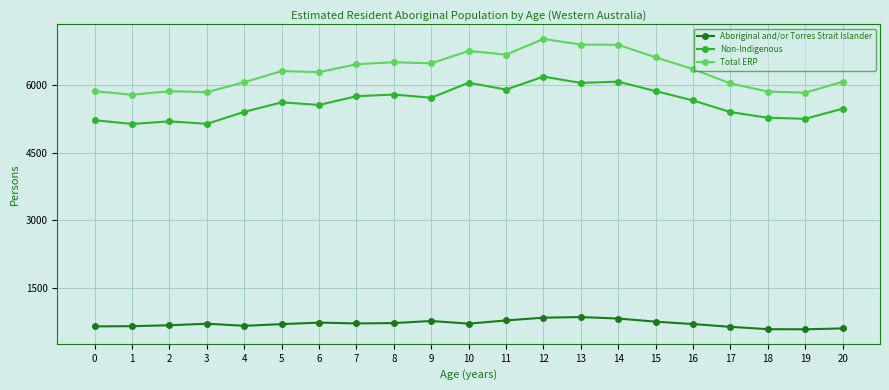

At 3, list the series in order from largest to smallest.

Total ERP, Non-Indigenous, Aboriginal and/or Torres Strait Islander